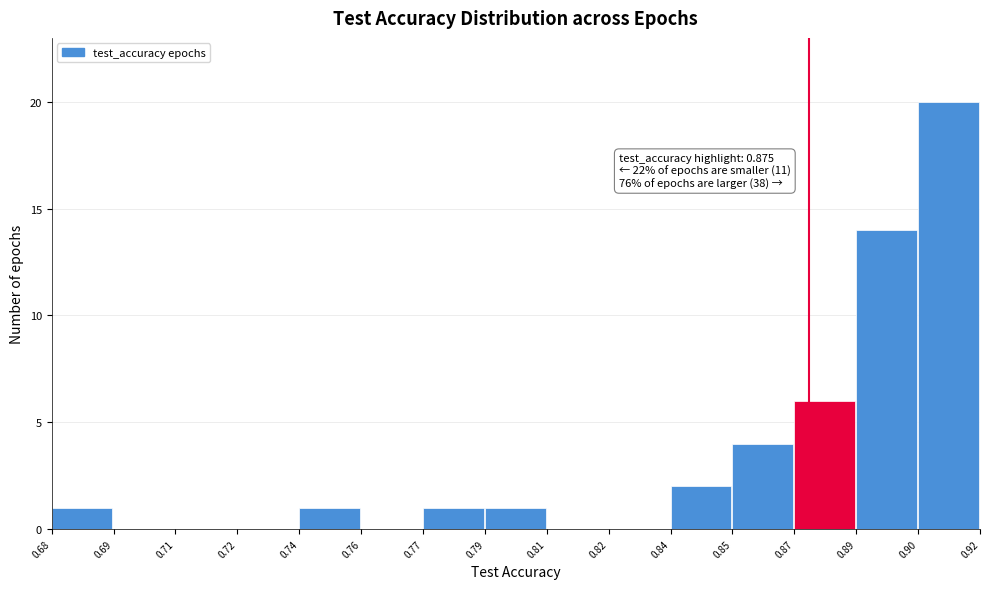

Reading right to left, extract all data points from this chart.

0.90=20	0.89=14	0.87=6	0.85=4	0.84=2	0.82=0	0.81=0	0.79=1	0.77=1	0.76=0	0.74=1	0.72=0	0.71=0	0.69=0	0.68=1